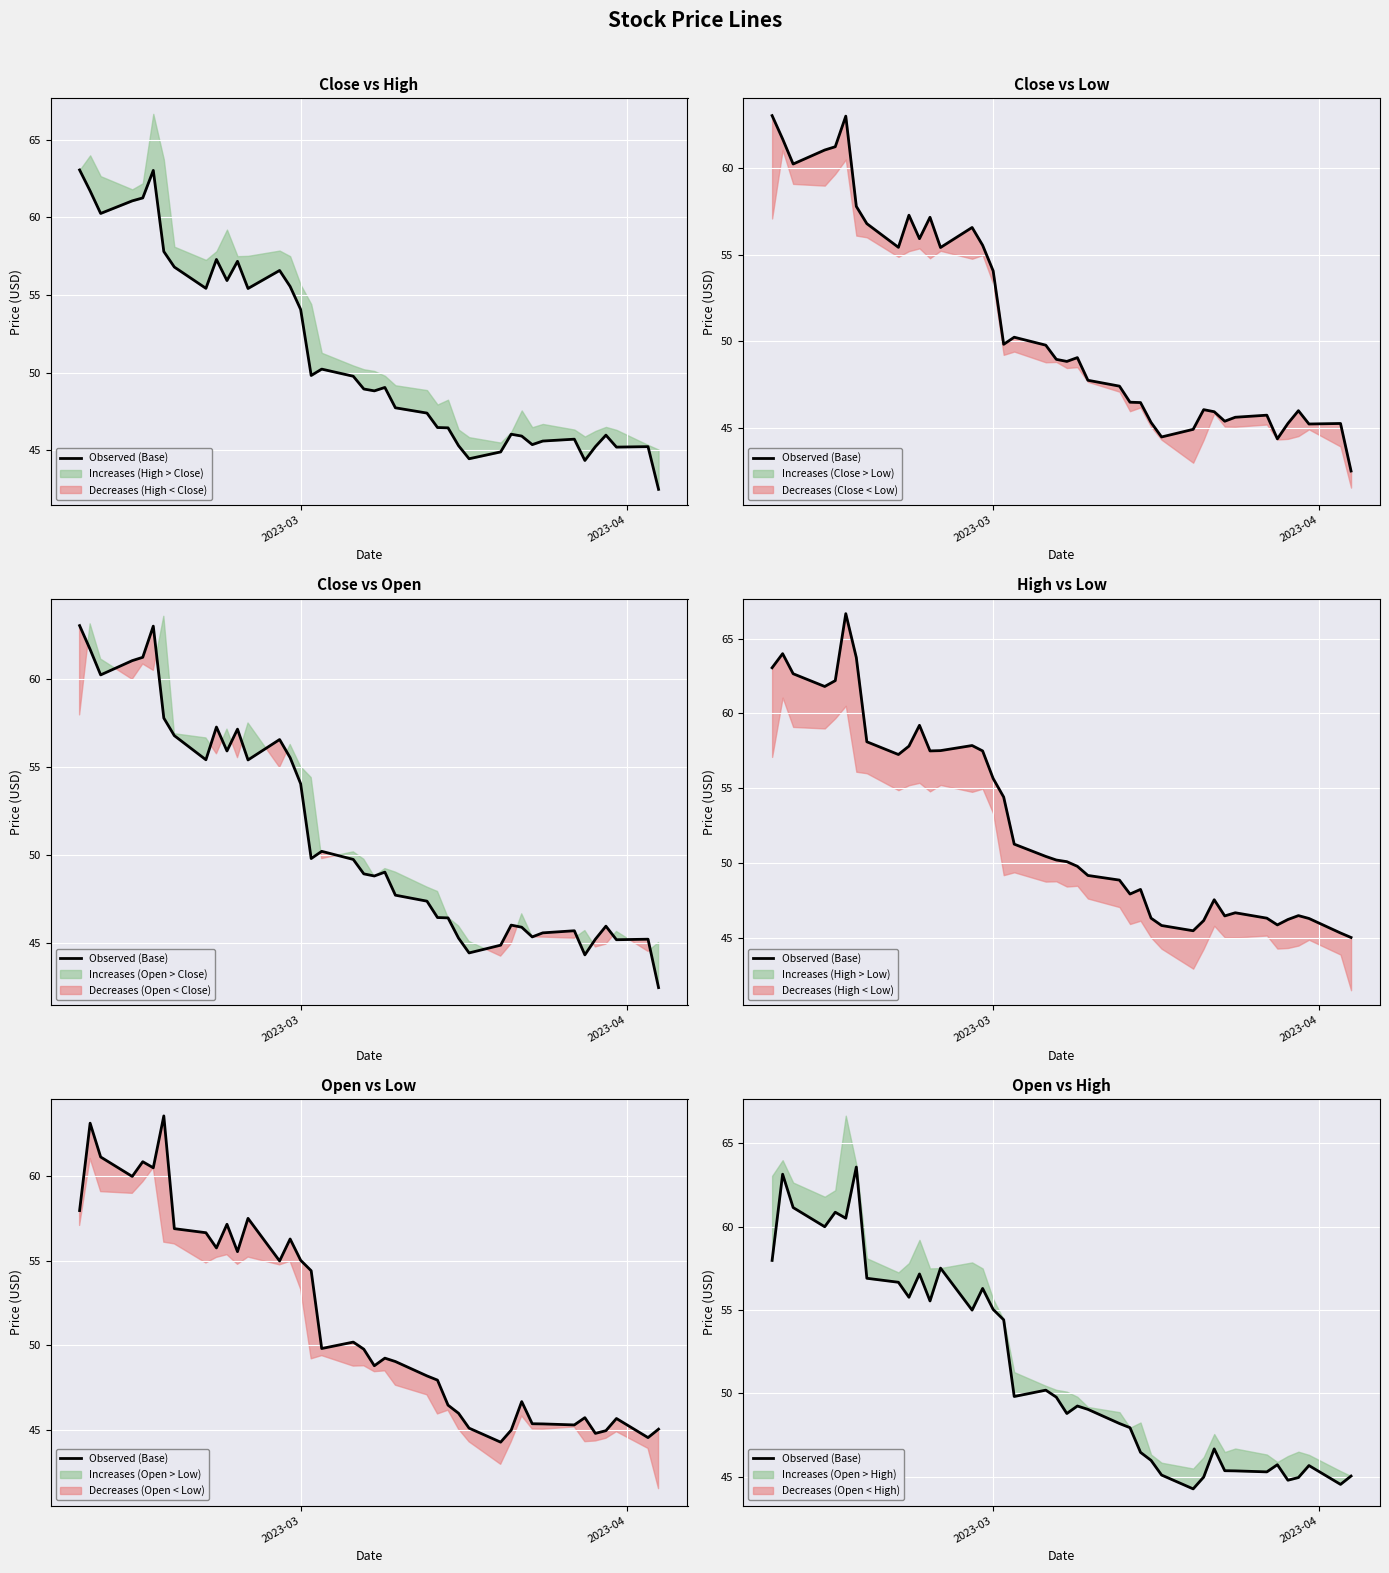

What is the average value?

51.5